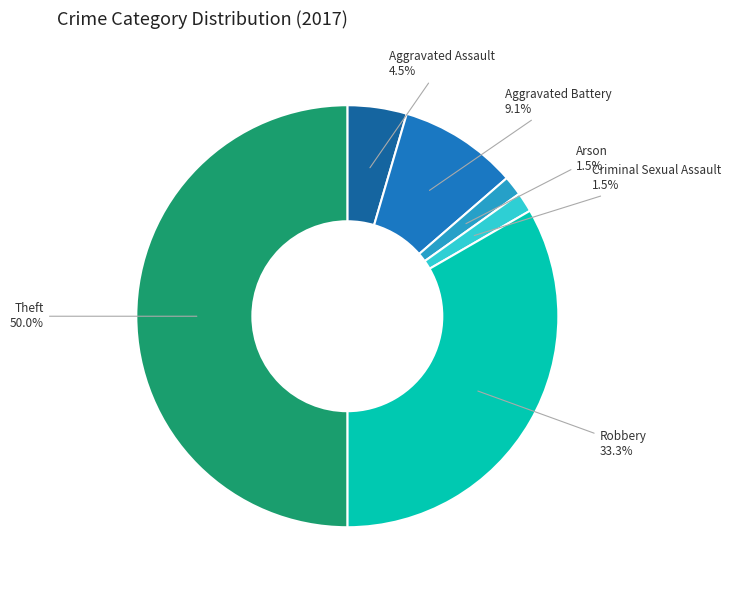

How many slices are in this pie chart?

6